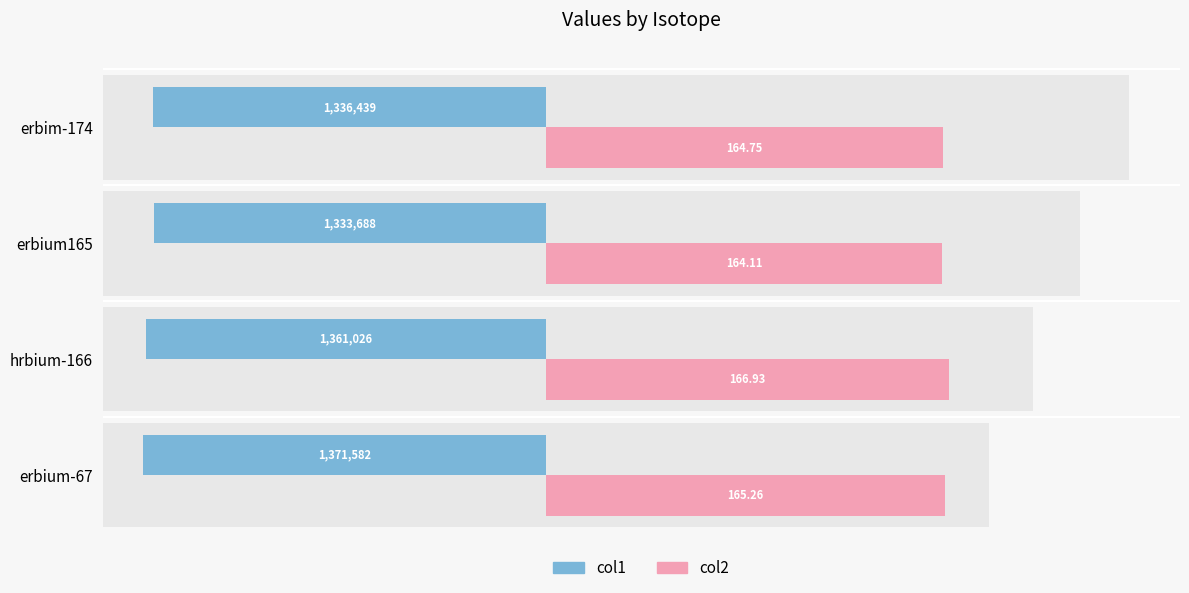

How many bars are there in each group?

2